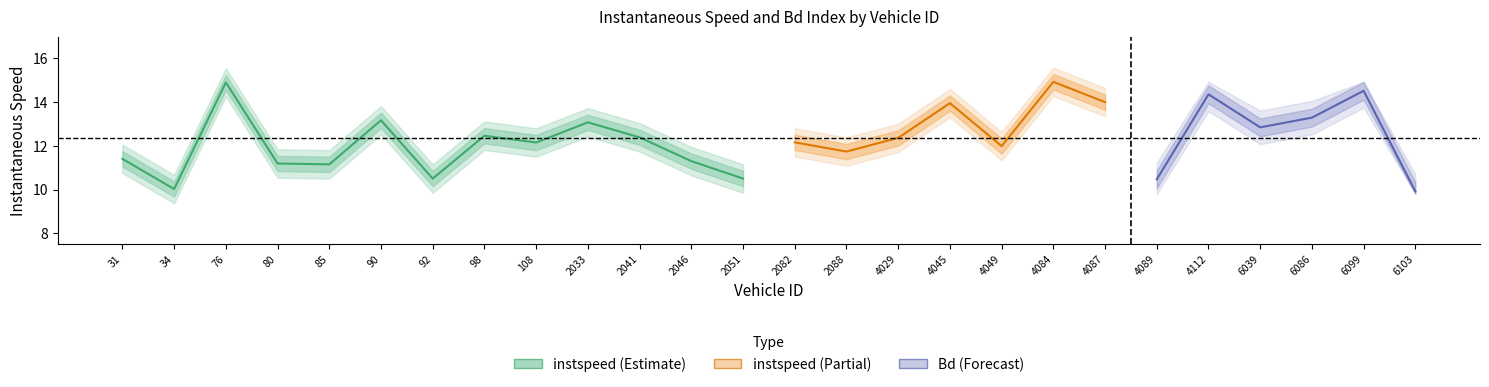

What is the greatest value displayed?

14.9